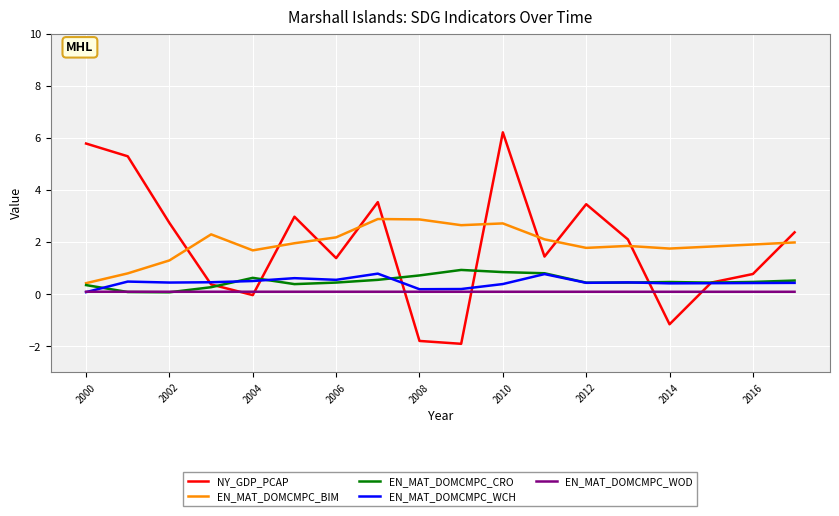

Which series has the largest range (max minus min)?

NY_GDP_PCAP